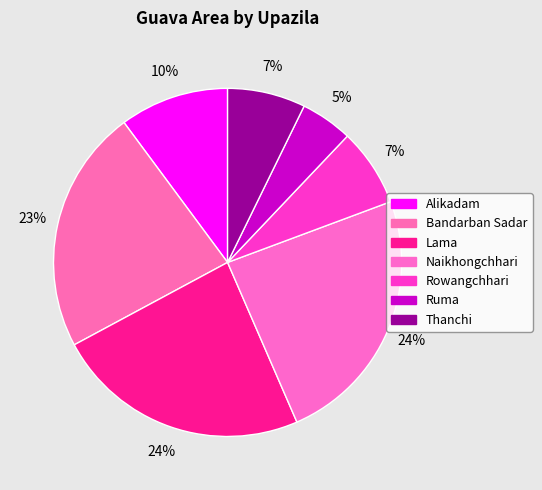

Between Bandarban Sadar and Ruma, which is larger?

Bandarban Sadar